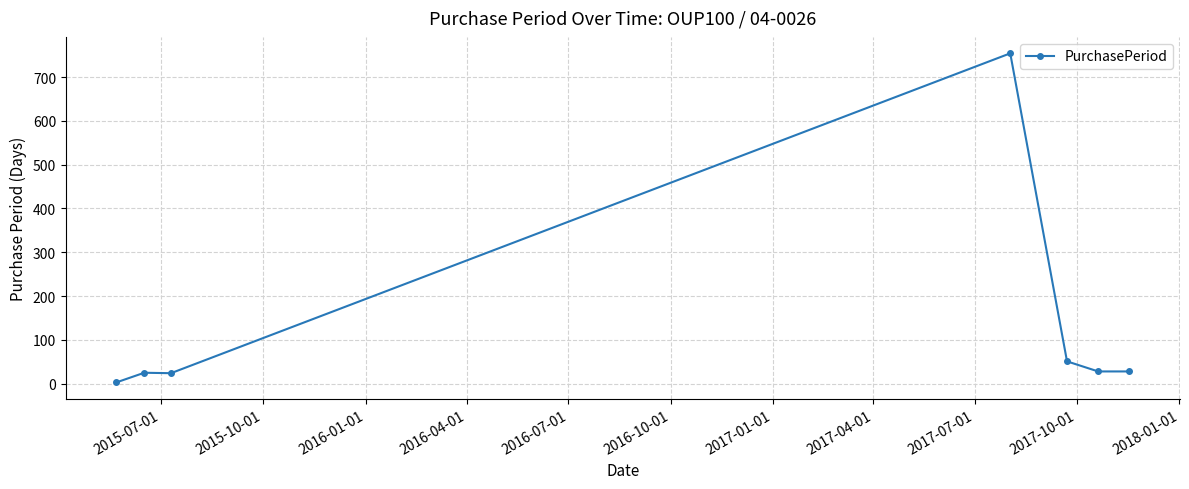

True or false: there are more than 0 points higher than both neighbors.

True